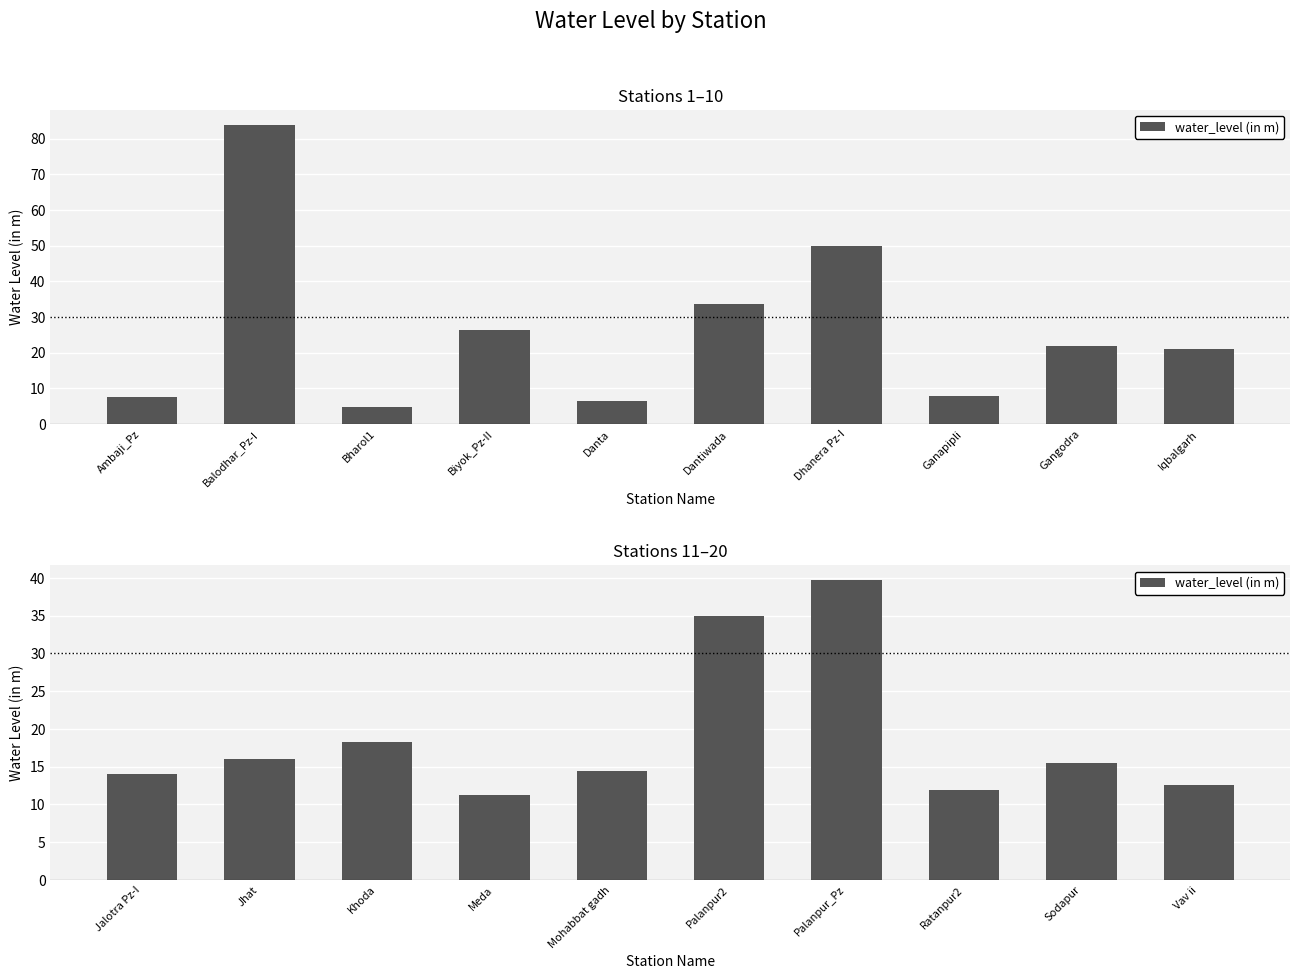

At which label does the data first exceed 15?

Jhat